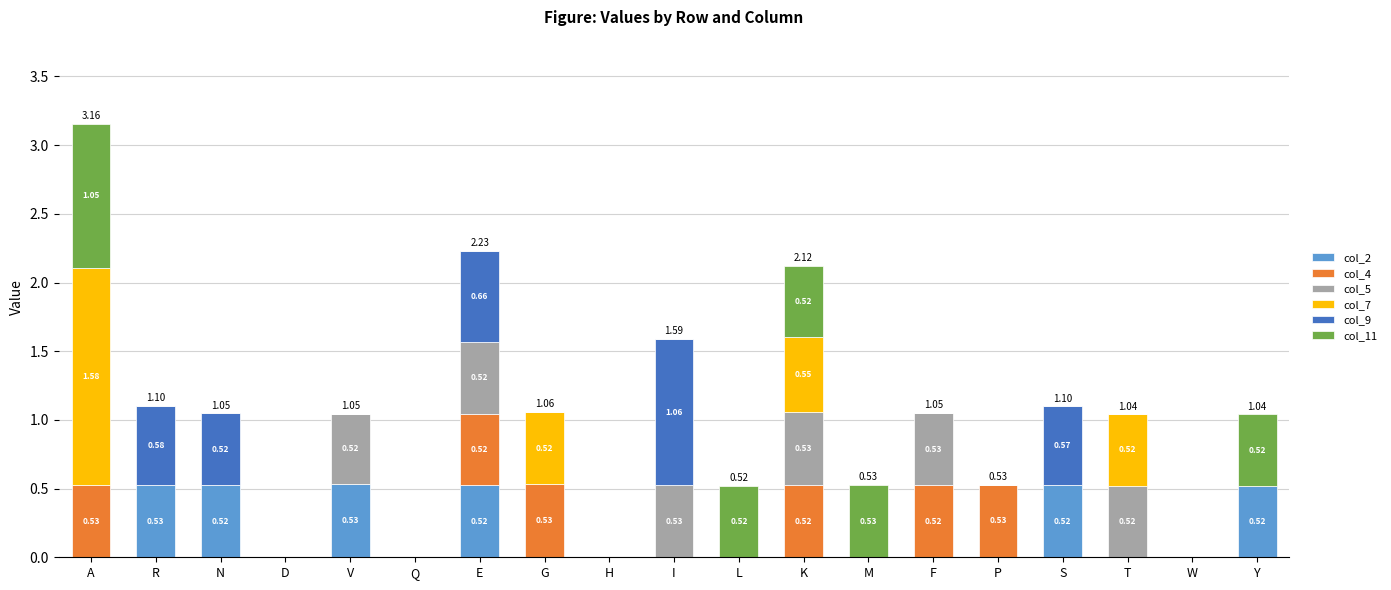

At which category is the sum across all series the highest?

A